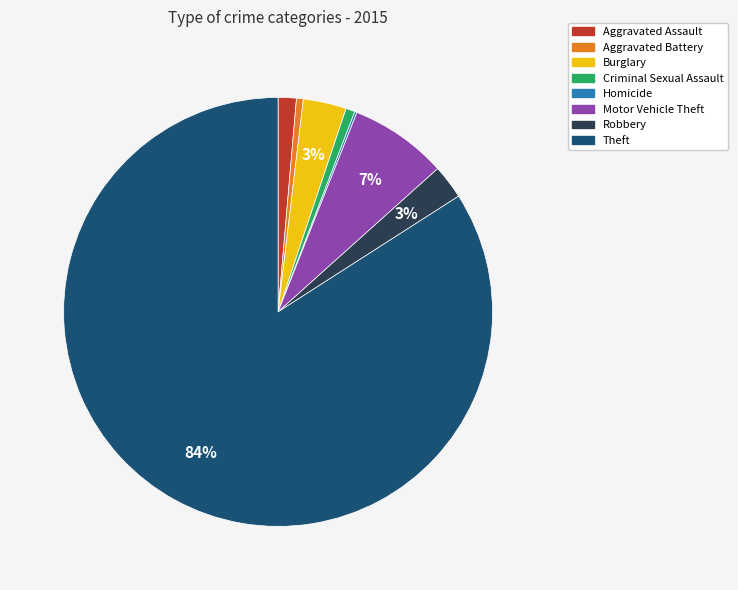

Combined, do Robbery and Motor Vehicle Theft account for over 50%?

No